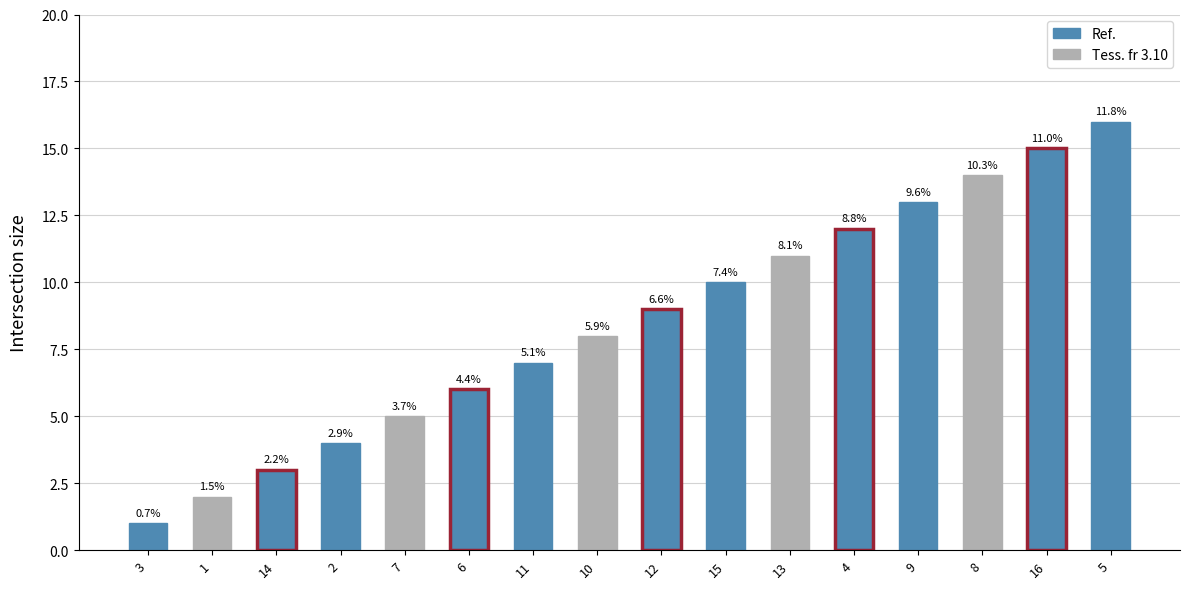

What is the maximum value shown in the chart?

16